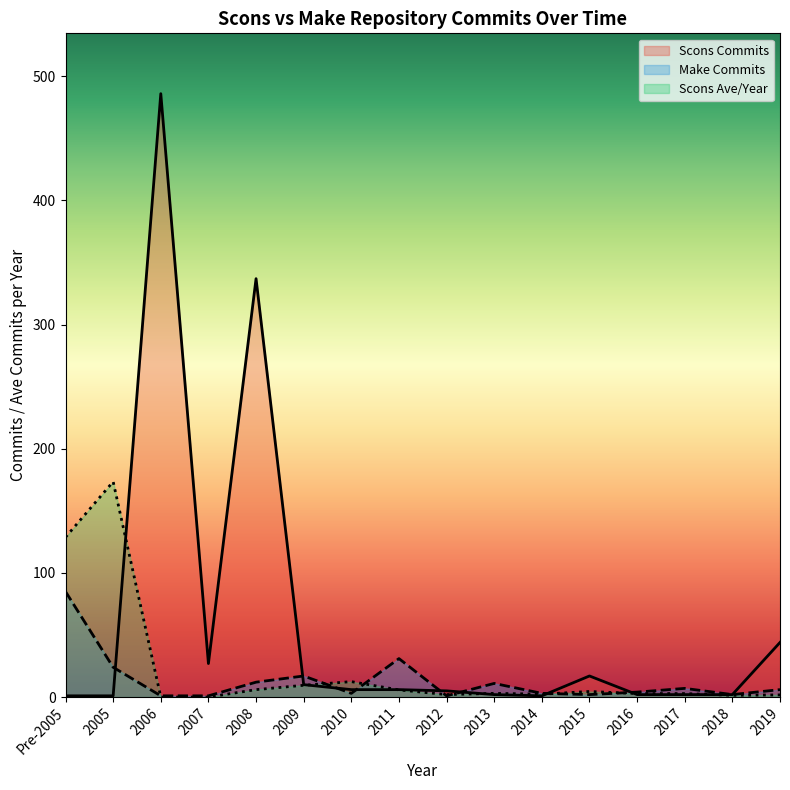

Is the value of Make Commits at 2017 greater than the value of Scons Ave/Year at 2011?

Yes